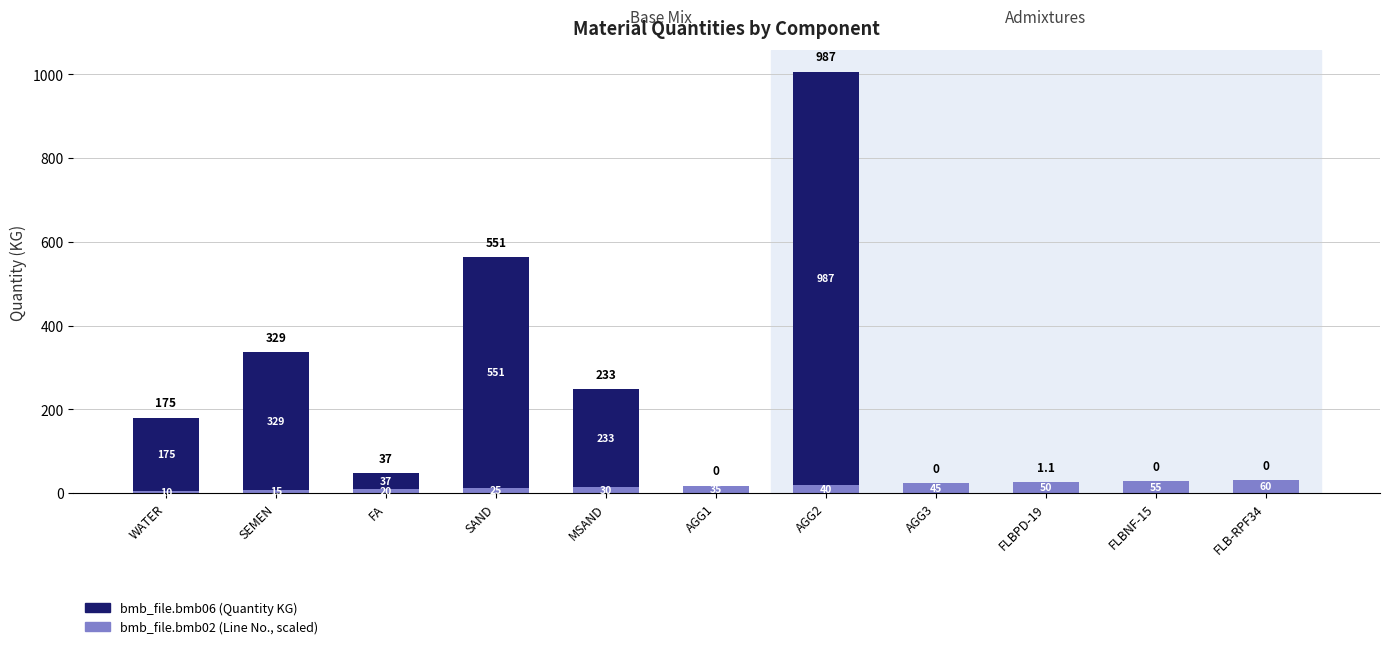

At which category is the sum across all series the highest?

AGG2